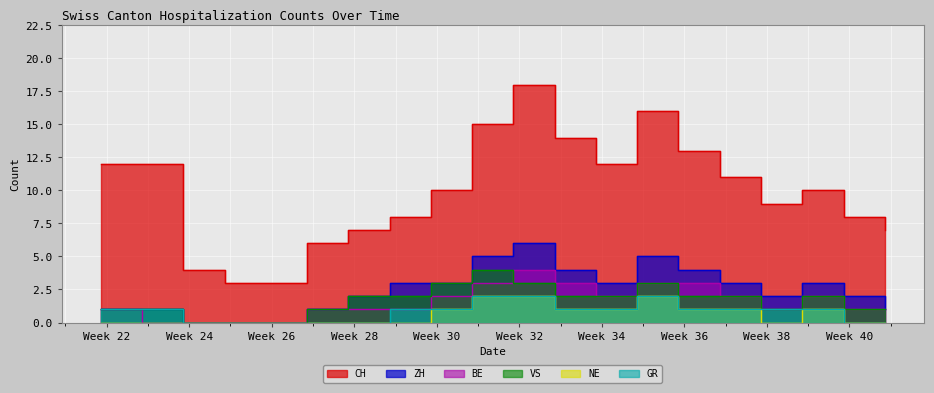

How many data points does each series have?

20